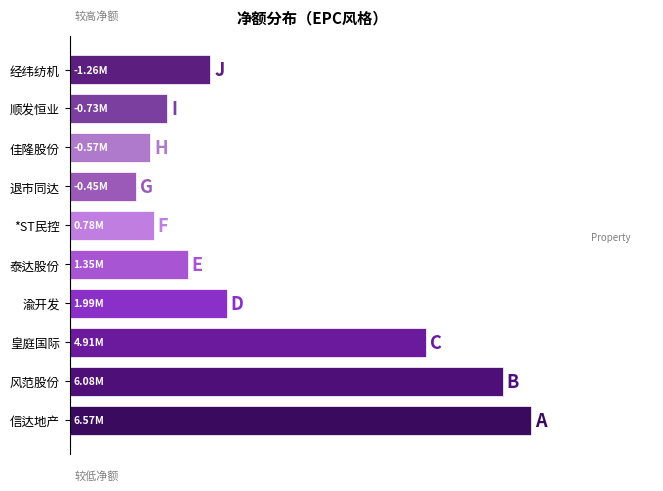

At which category is the sum across all series the highest?

信达地产